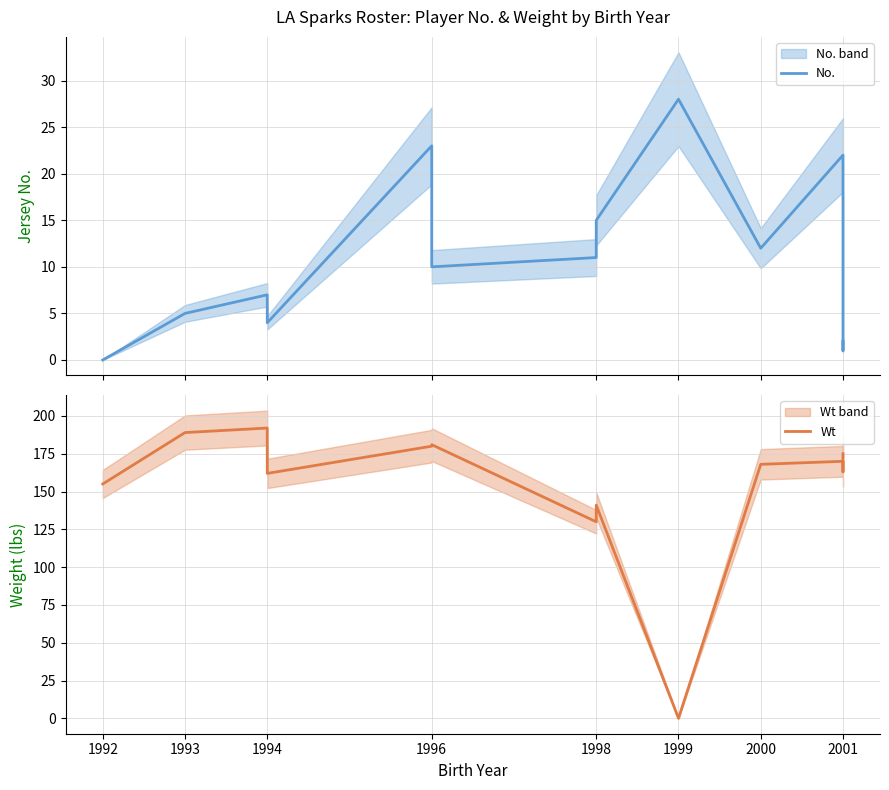

How many data points in No. are less than 10?

6